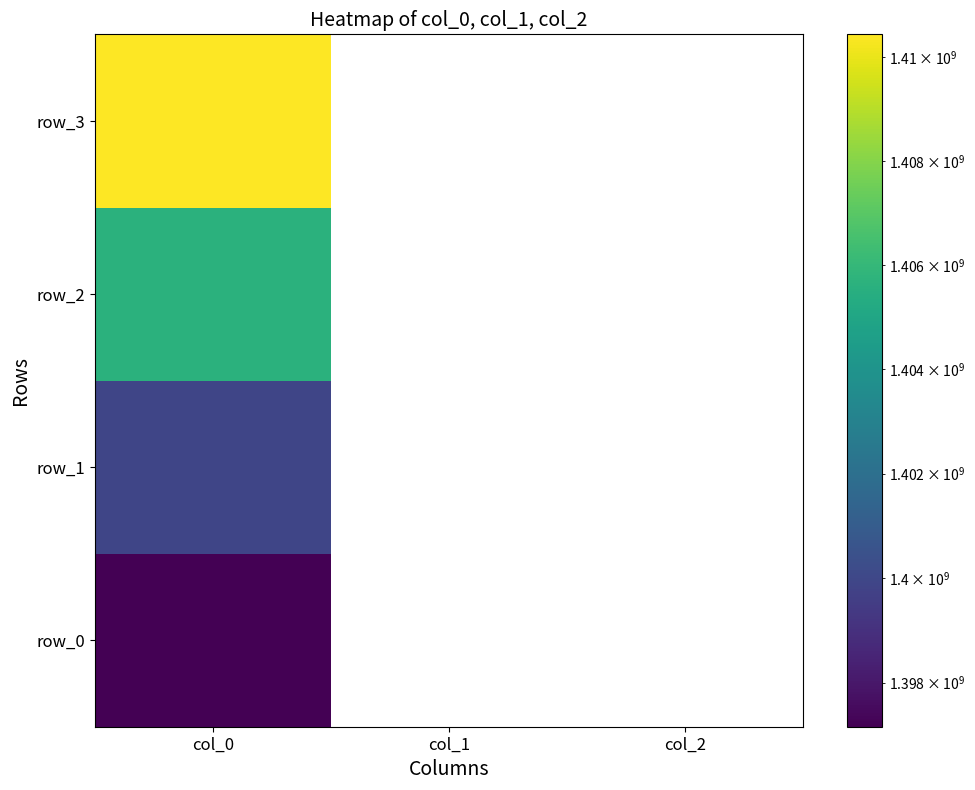

What is the minimum value for row_0?

1397157130.0